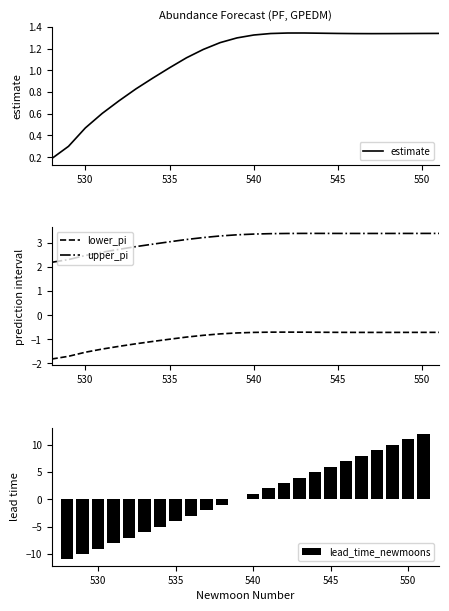

What is the value of the estimate bar at the 23rd from the left?

1.3